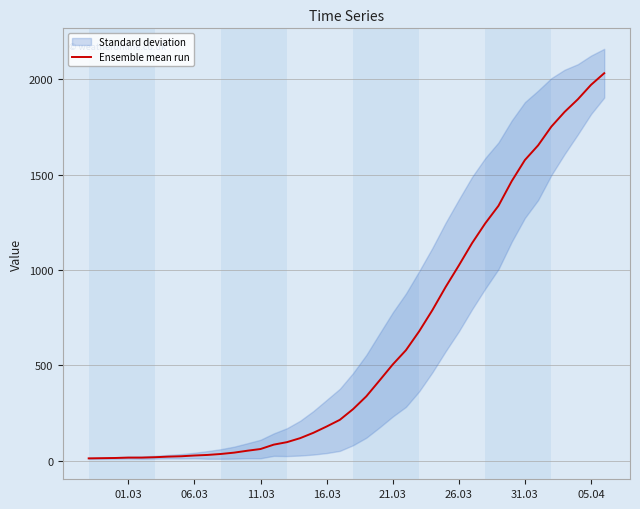

What is the sum of all values?

24656